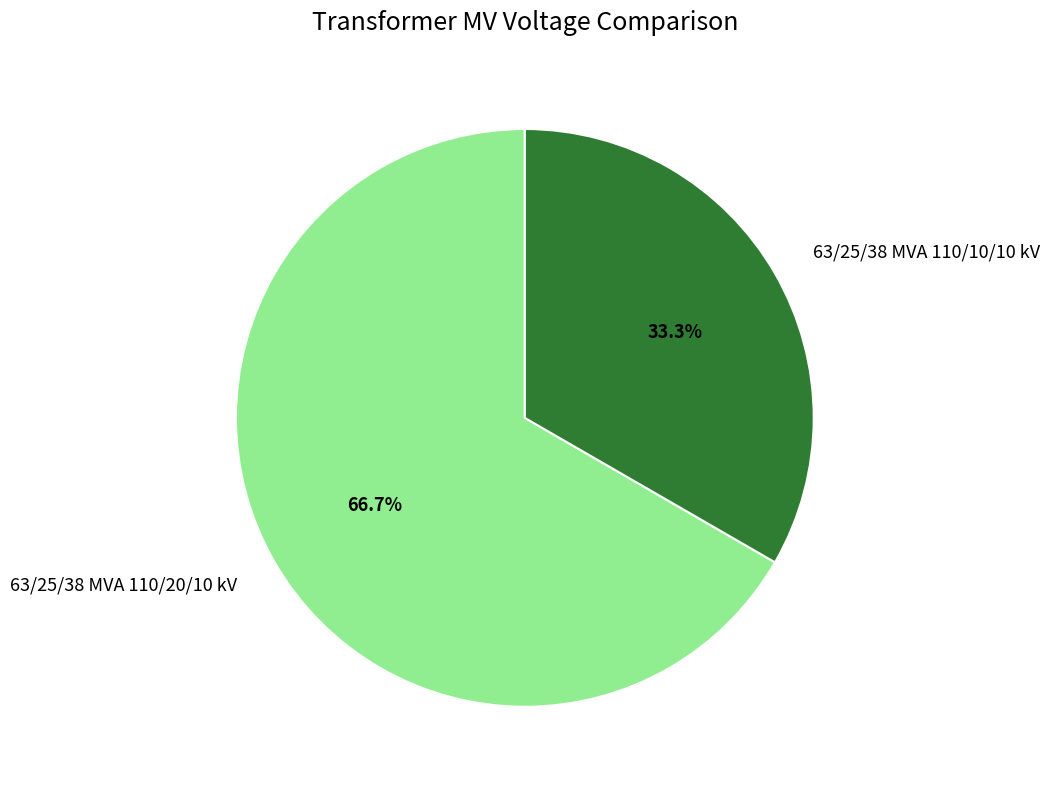

Which slice is the largest?

63/25/38 MVA 110/20/10 kV